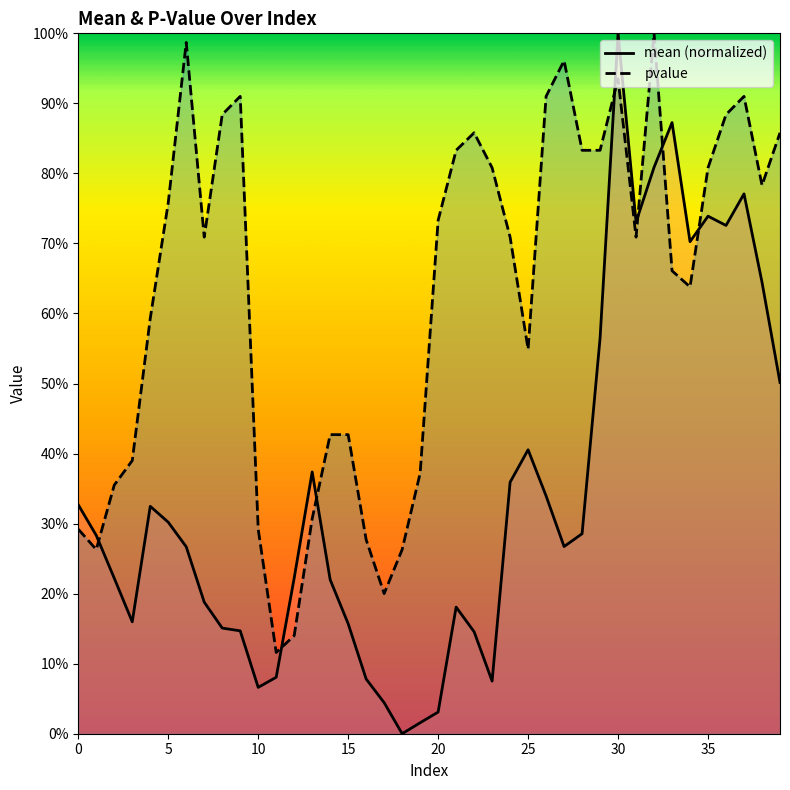

Count the number of categories in the chart.

40